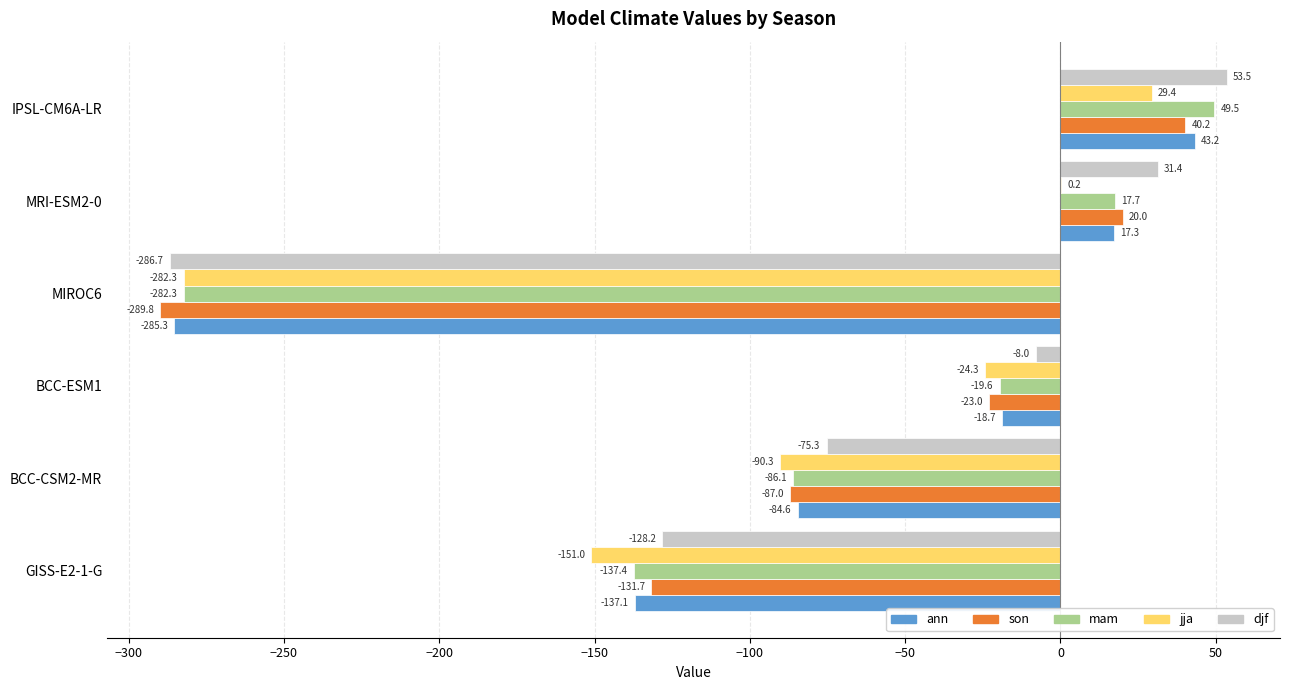

What is the total value across all series at IPSL-CM6A-LR?

215.8